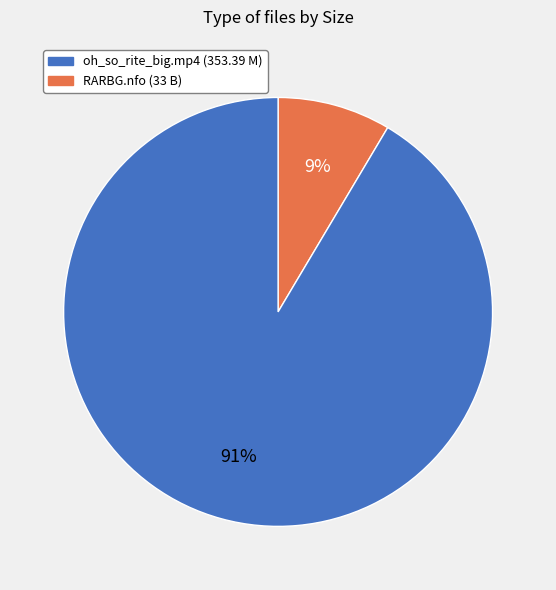

How many segments does this pie chart have?

2